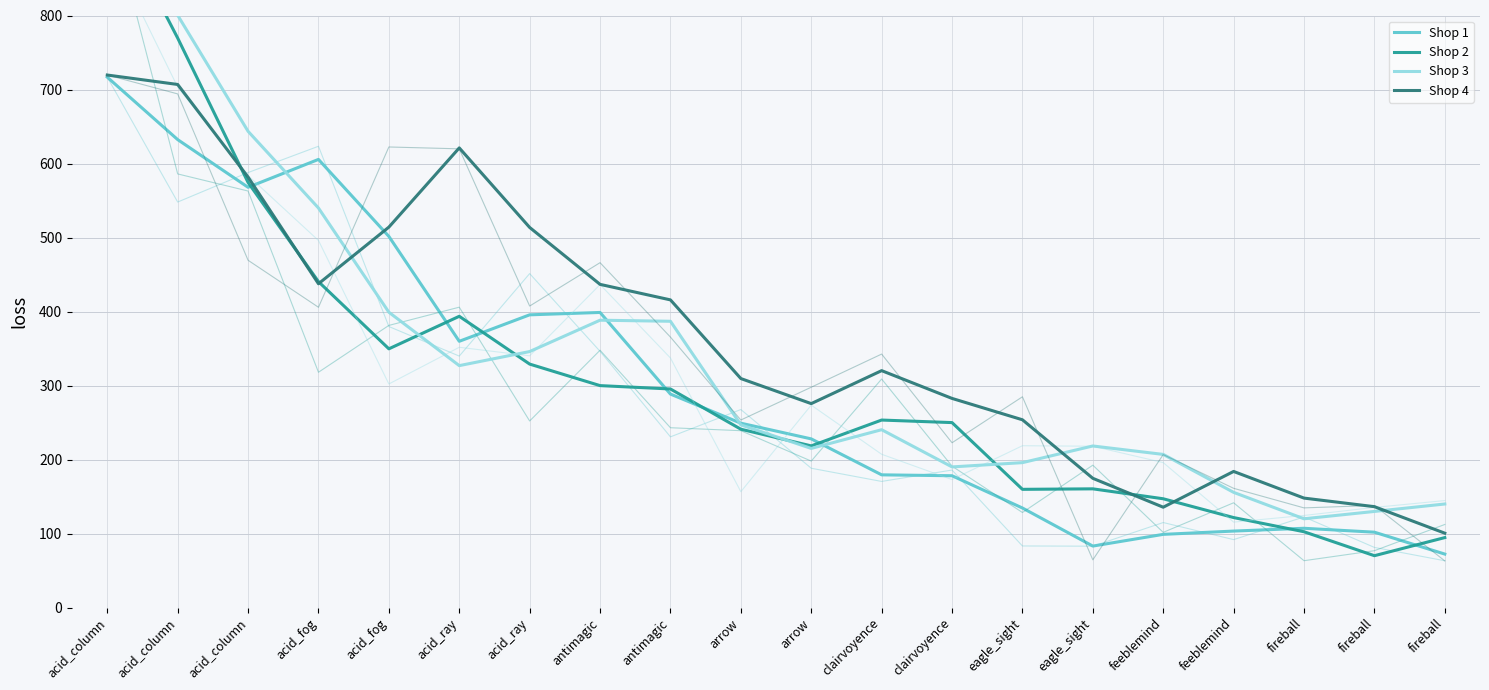

How many lines are shown in the chart?

4